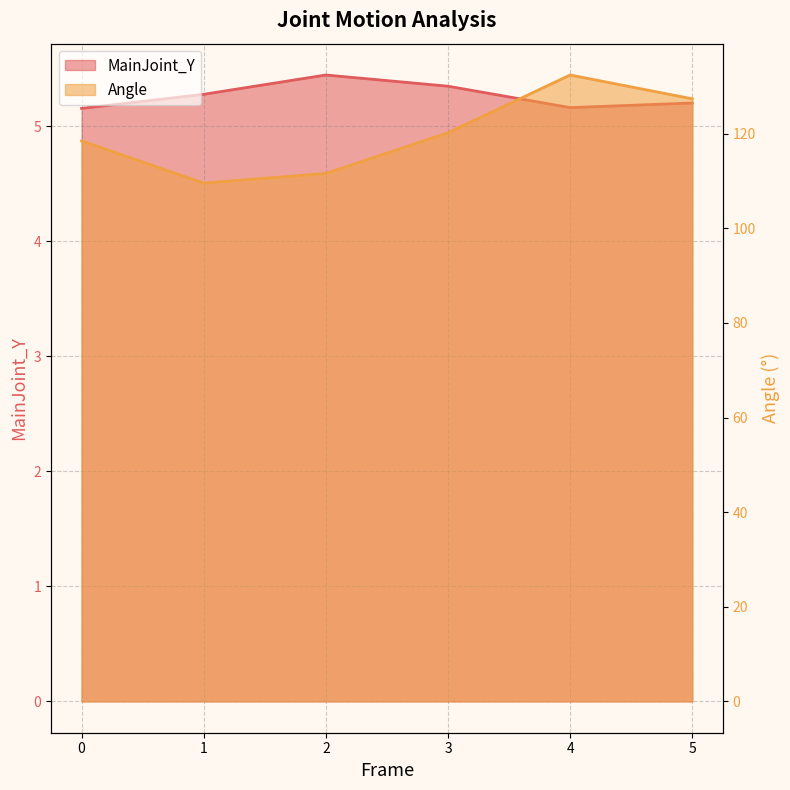

How many values in the Angle series are below 120?

3